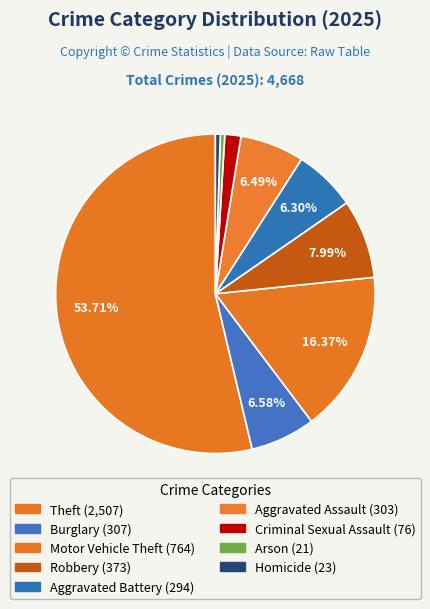

Between Theft and Burglary, which is larger?

Theft